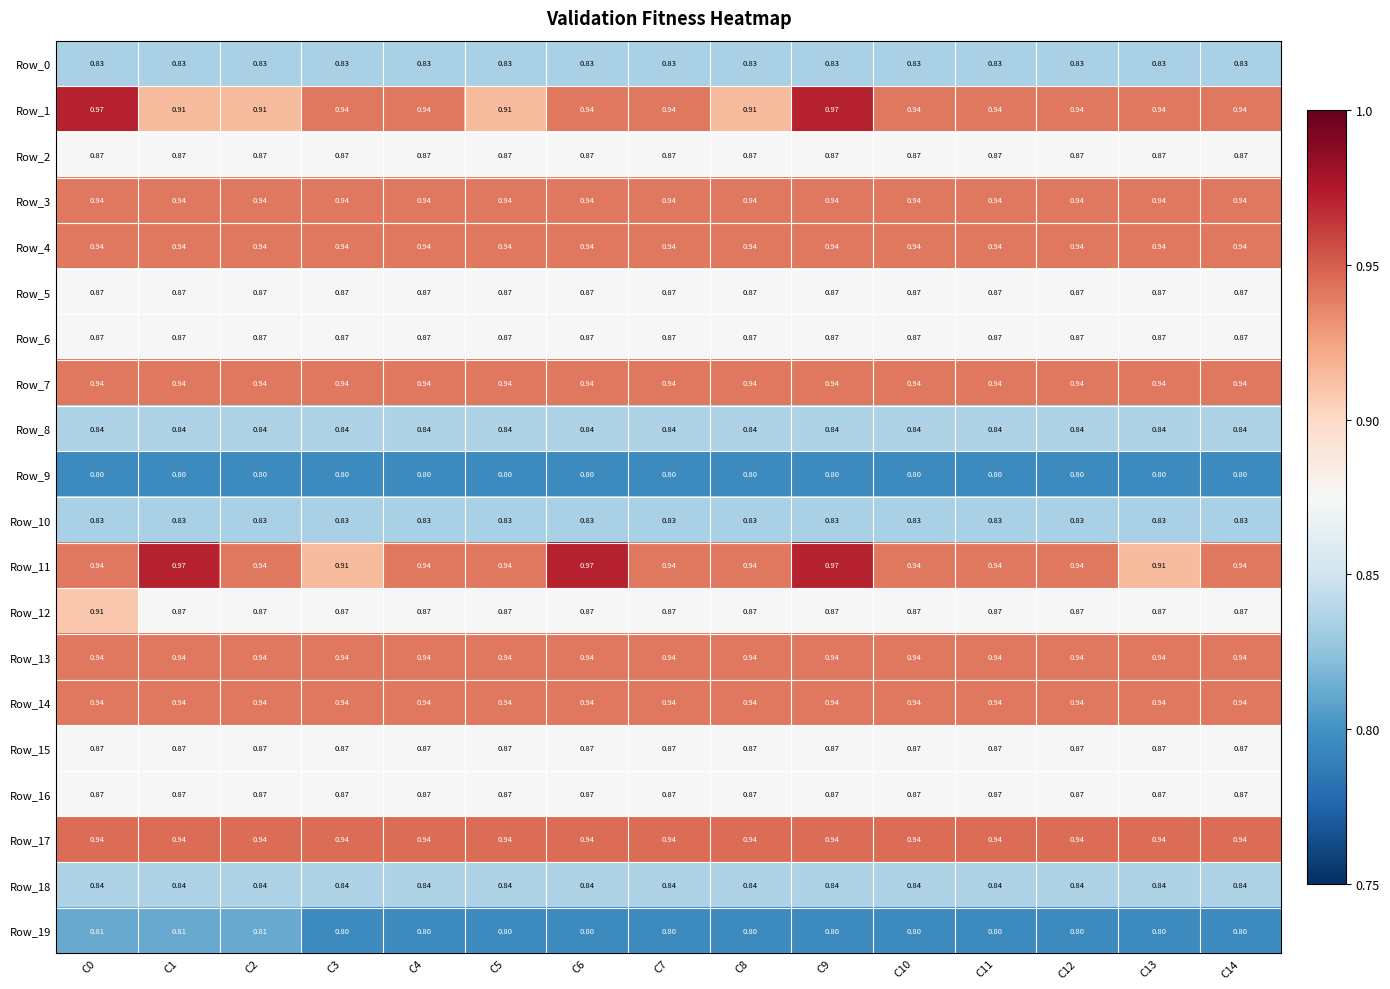

Is the value of Row_6 at C8 greater than the value of Row_13 at C2?

No